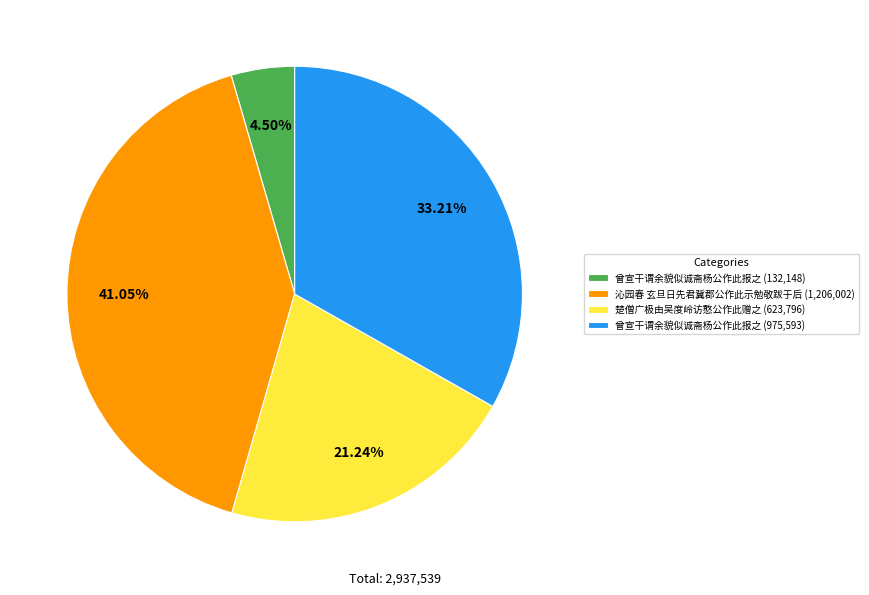

Combined, do 曾宣干谓余貌似诚斋杨公作此报之 (975,593) and 沁园春 玄旦日先君冀郡公作此示勉敬跋于后 (1,206,002) account for over 50%?

Yes